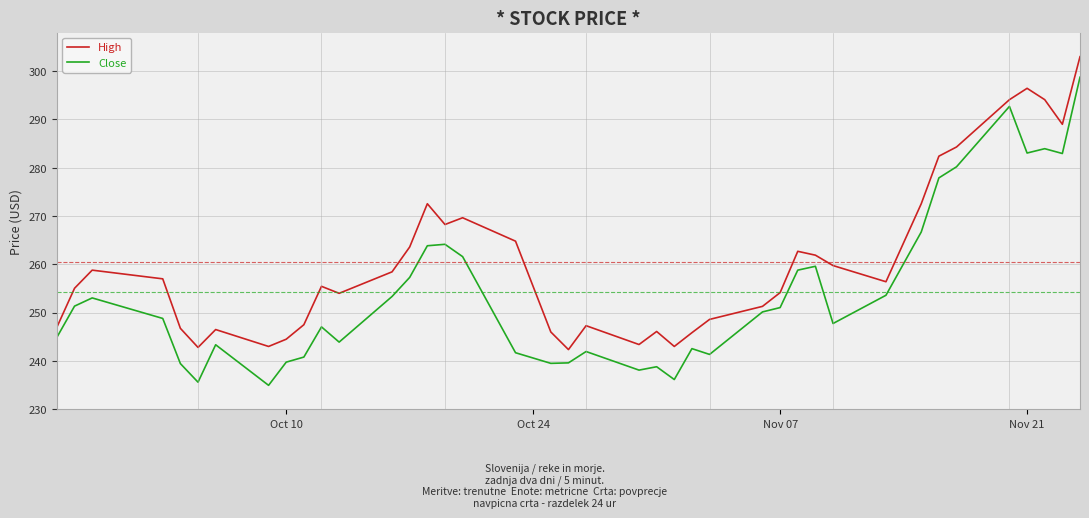

What is the greatest value displayed?

303.0